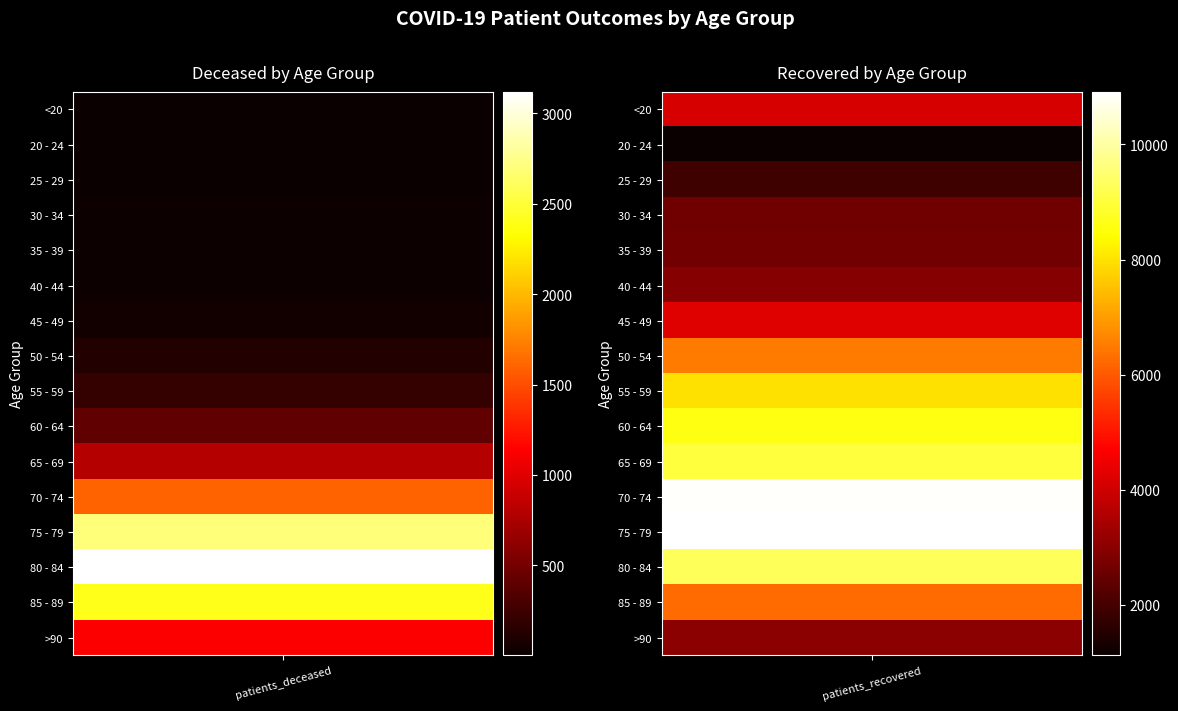

Which series has the largest range (max minus min)?

patients_recovered